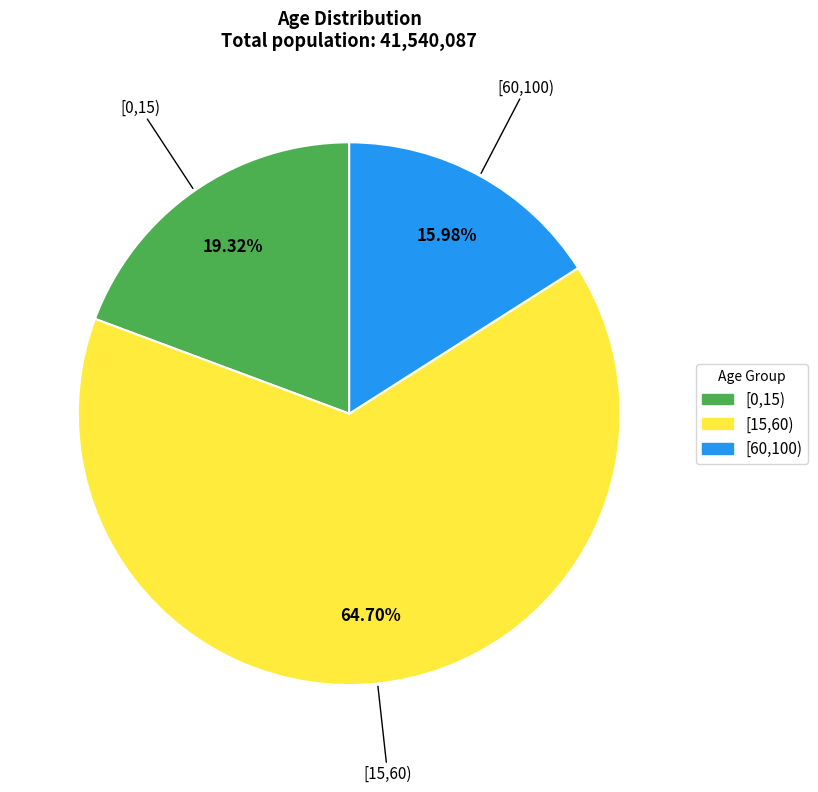

To the nearest percent, what is the difference between the largest and smallest slice percentages?

49%